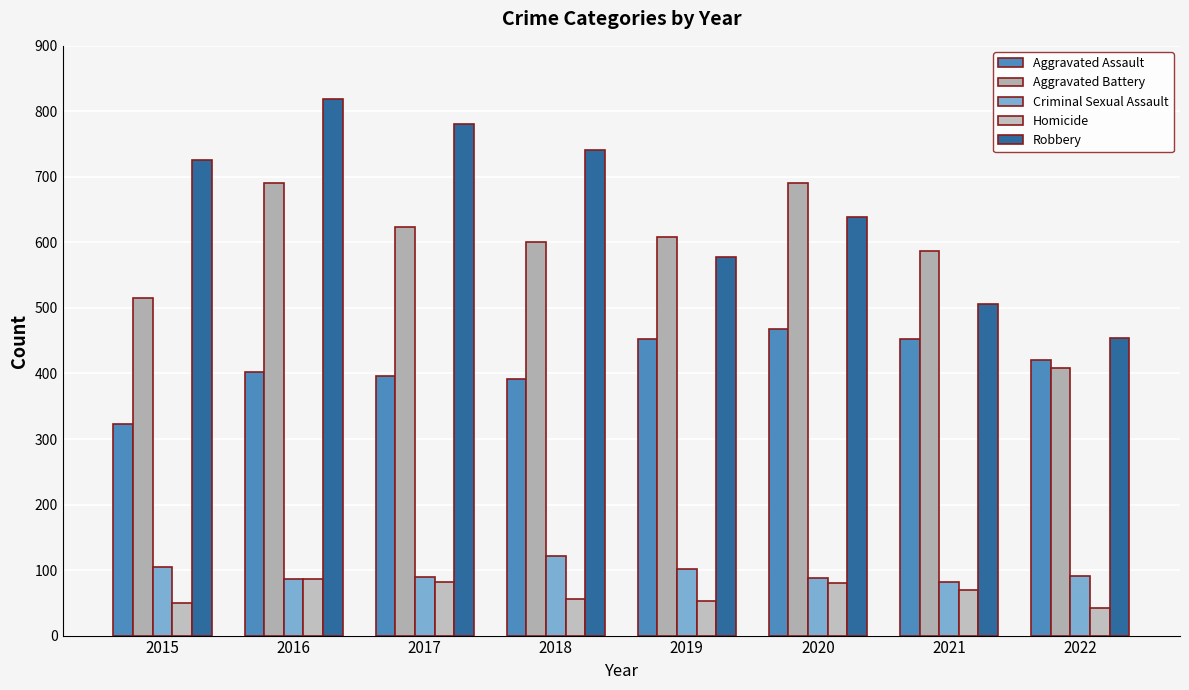

The Homicide series shows 69 at 2021. True or false?

True